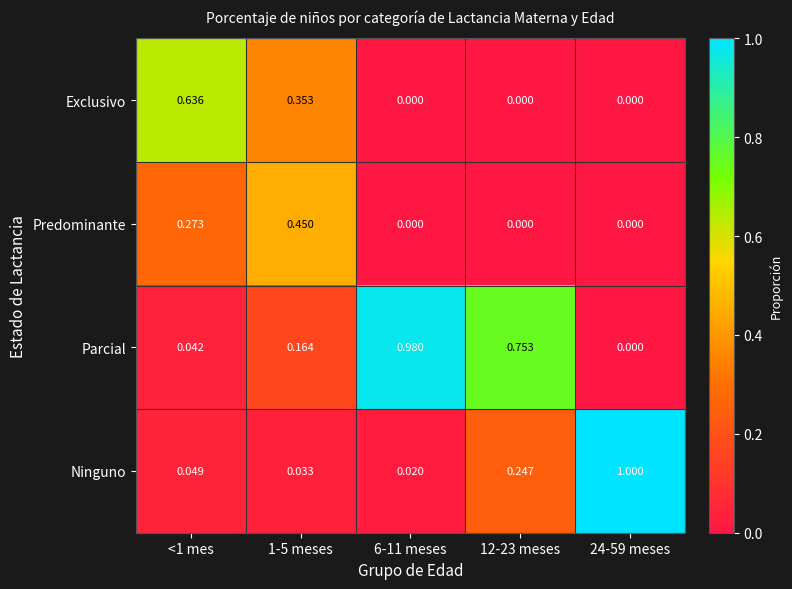

Which series changed the most between 1-5 meses and 12-23 meses?

Parcial